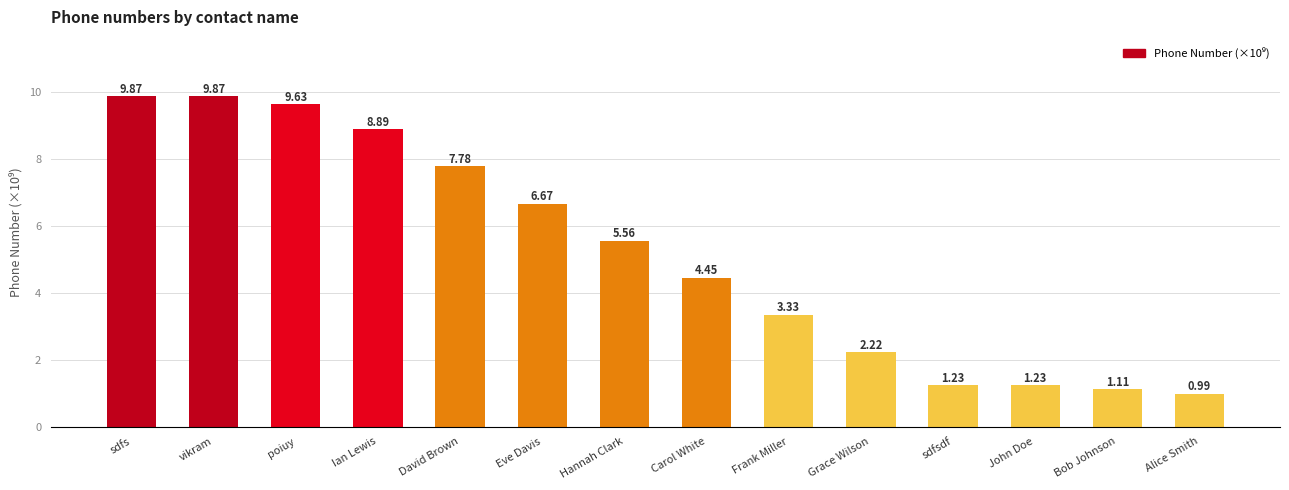

Count the number of values greater than 5.

7